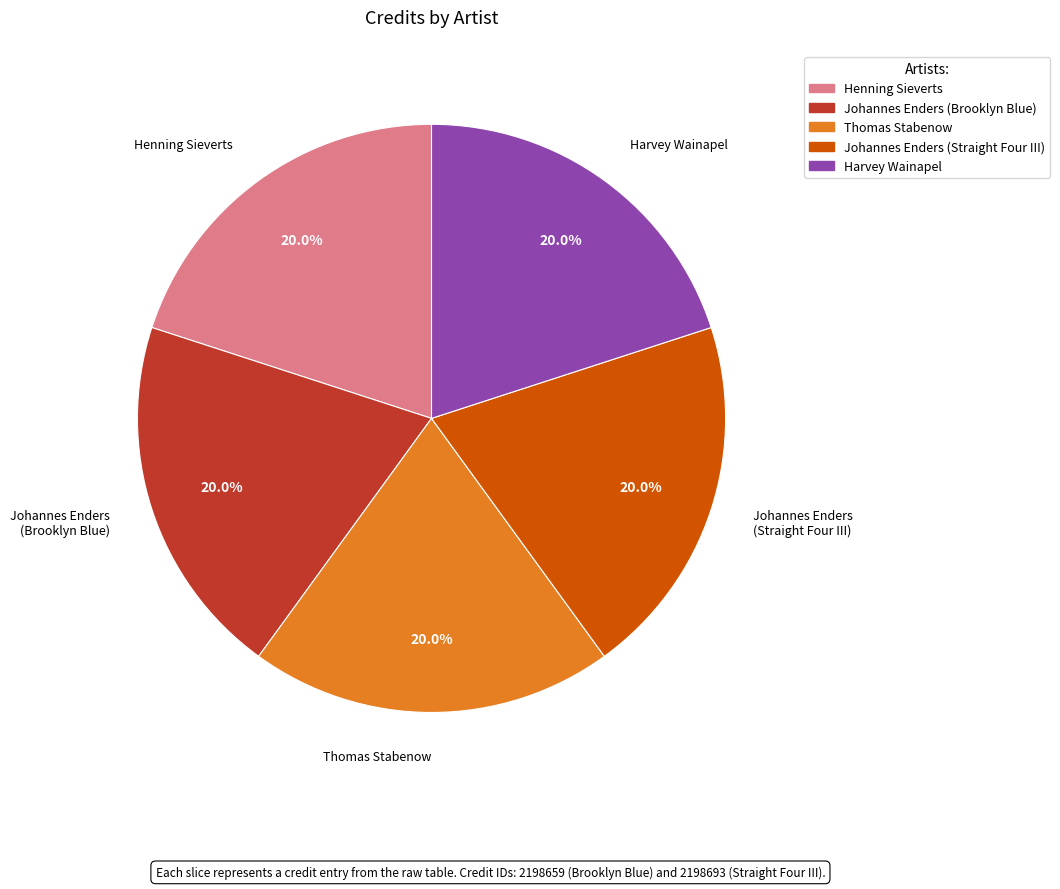

How many segments does this pie chart have?

5